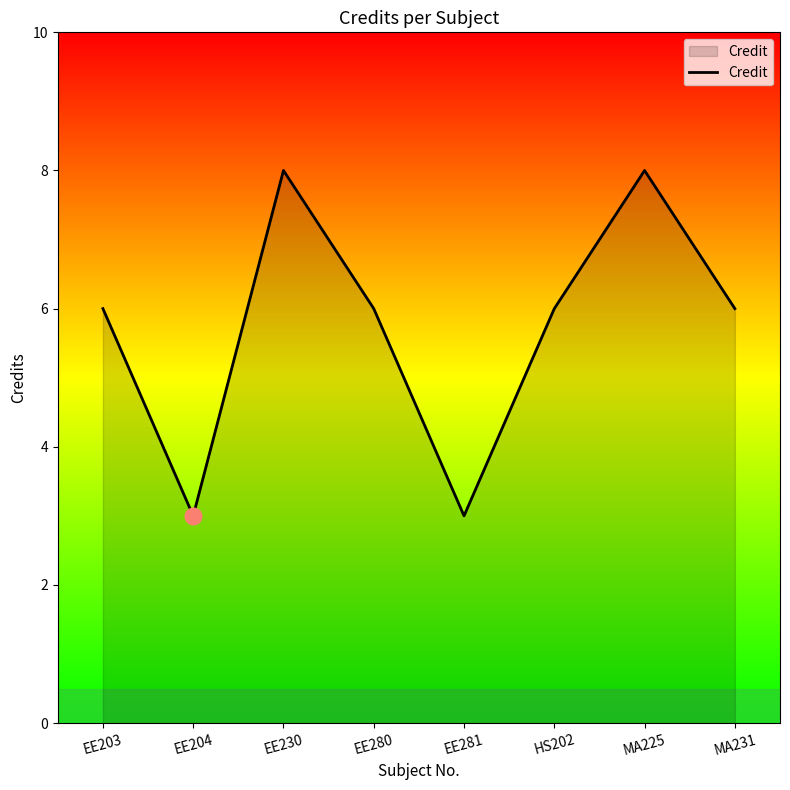

Is it true that the value at EE204 is 4?

False